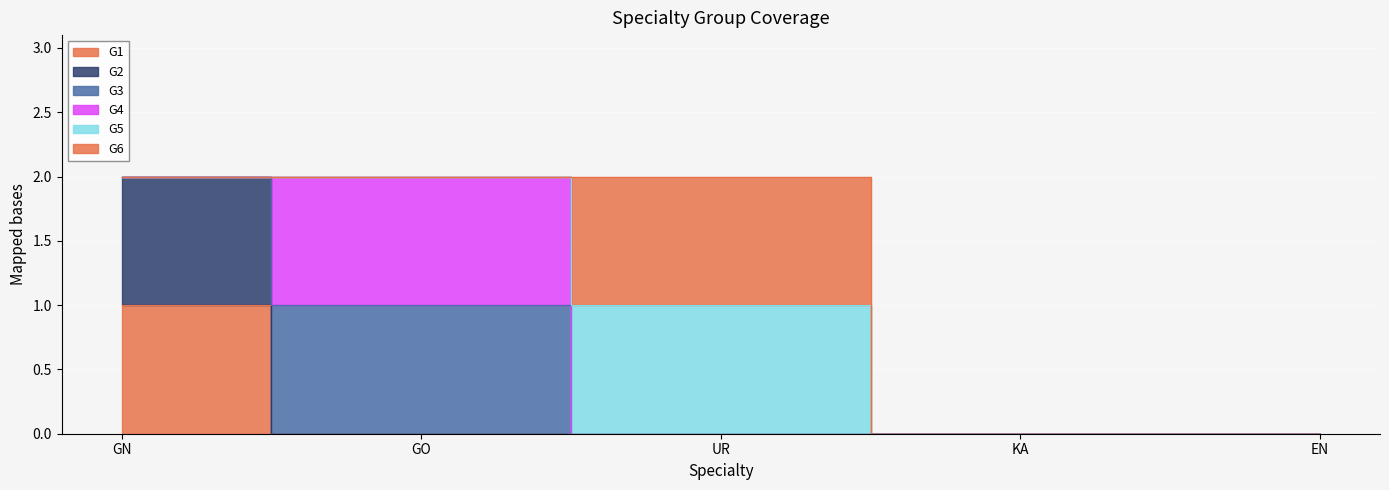

Rank the series by their maximum value, from highest to lowest.

G1, G2, G3, G4, G5, G6